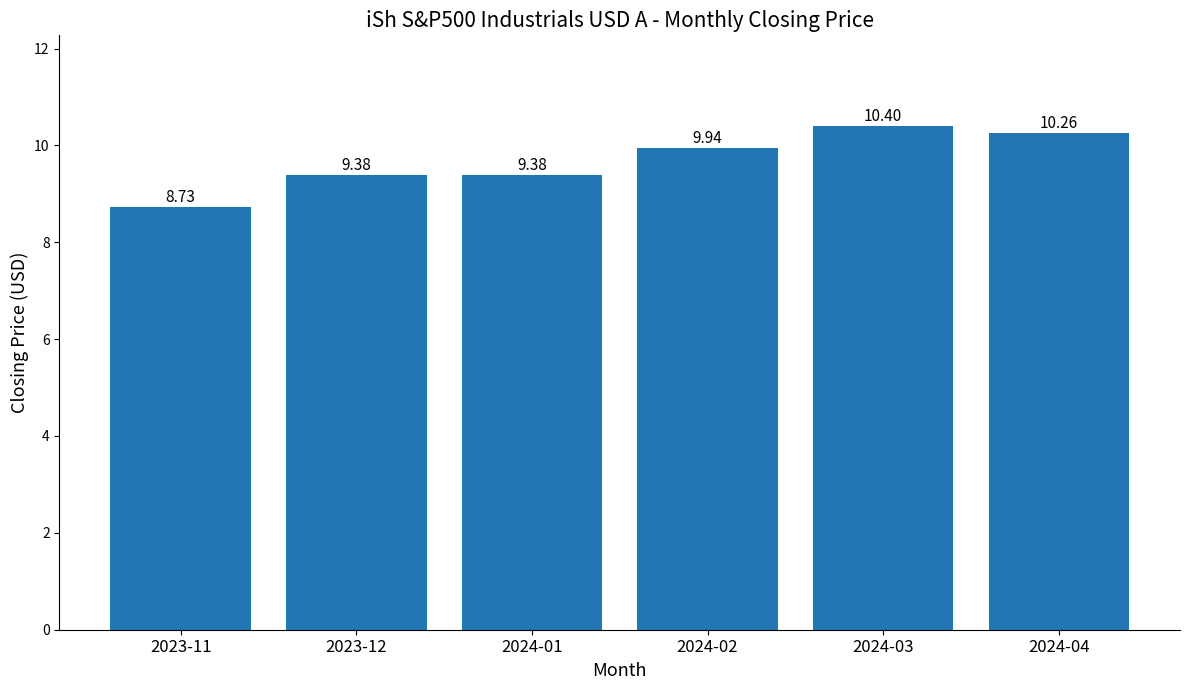

What is the value of the 3rd bar from the left?

9.4